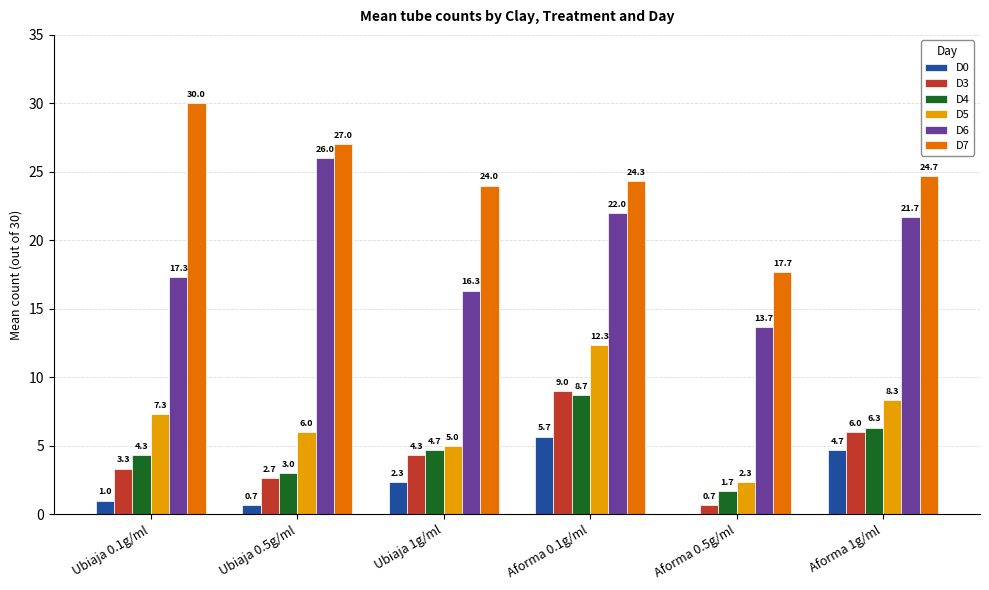

Is it true that D6 equals 13.2 at Aforma 1g/ml?

False